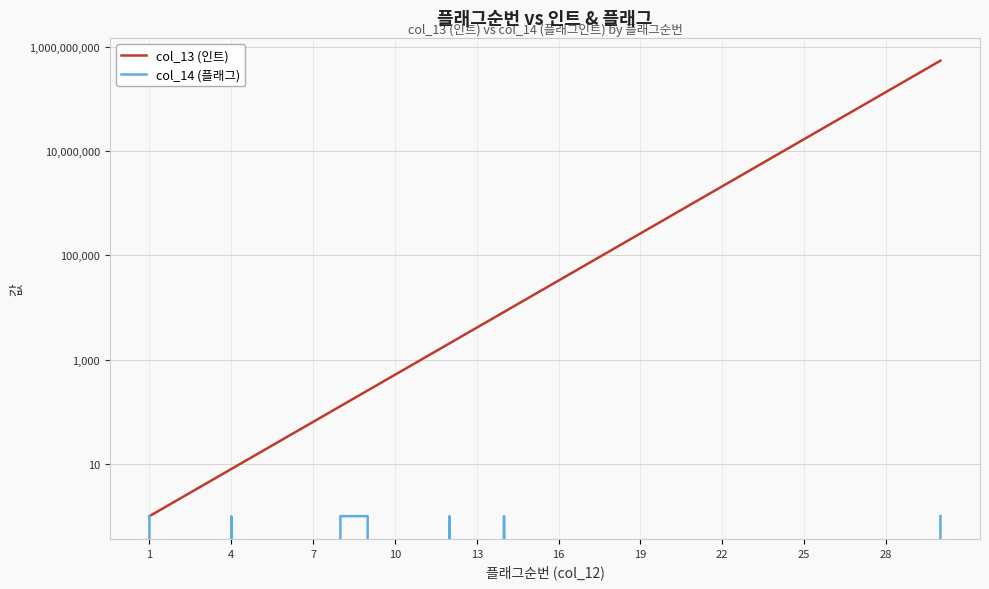

Which has a higher value, 13 or 22?

22